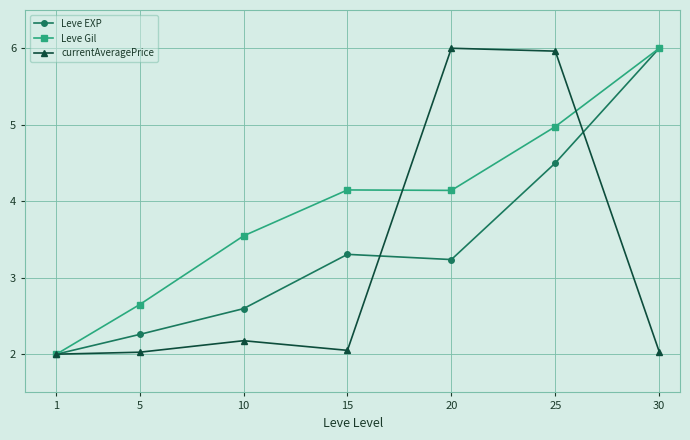

At which category is the sum across all series the highest?

25